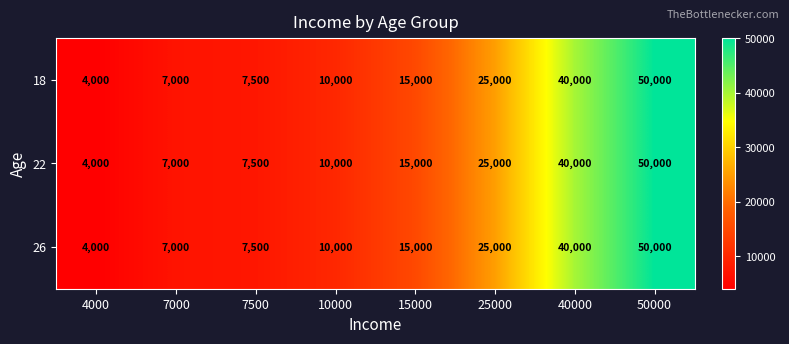

What is the total value across all series at 50000?

150000